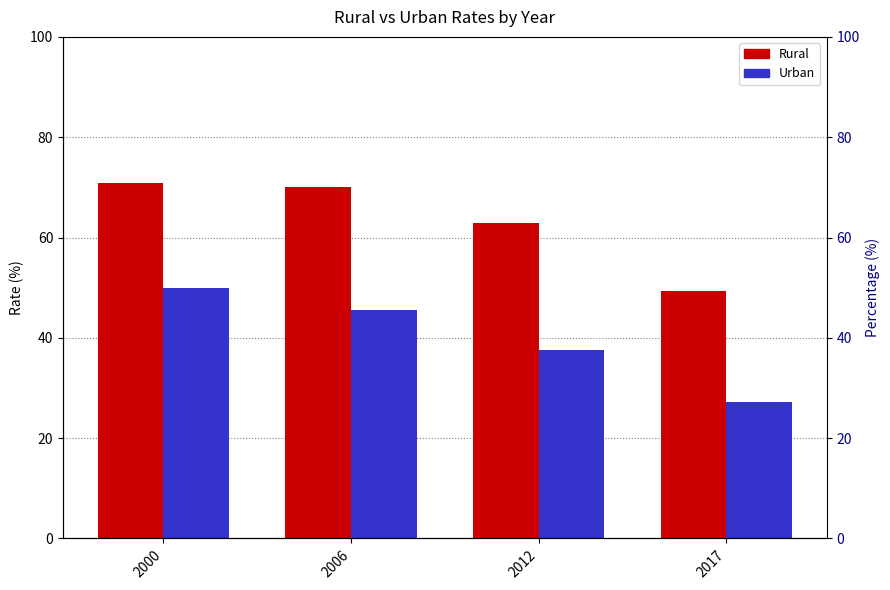

At 2006, list the series in order from smallest to largest.

Urban, Rural